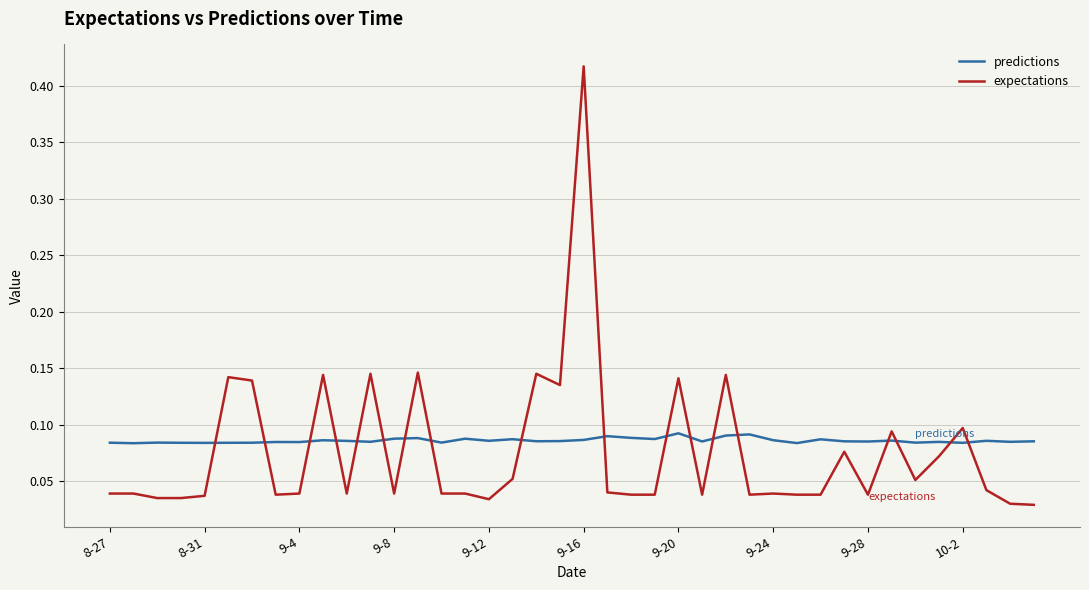

Which series ends up on top after the final intersection of predictions and expectations?

predictions